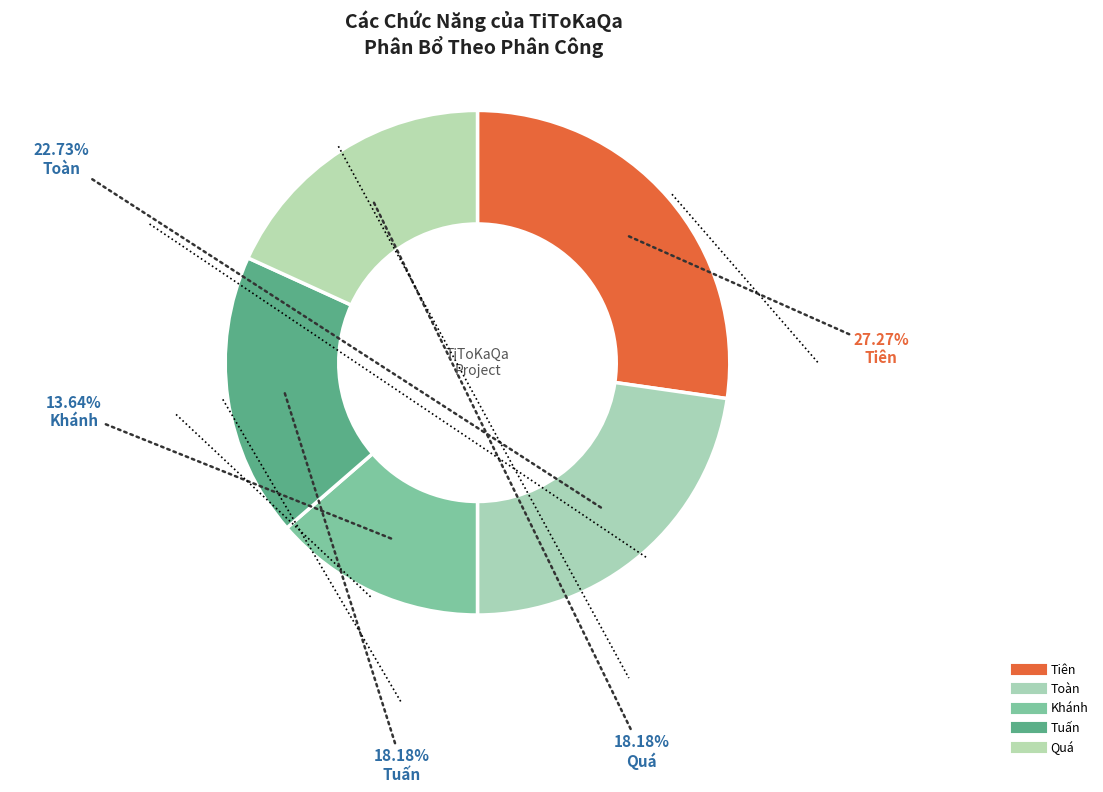

How many slices are in this pie chart?

5